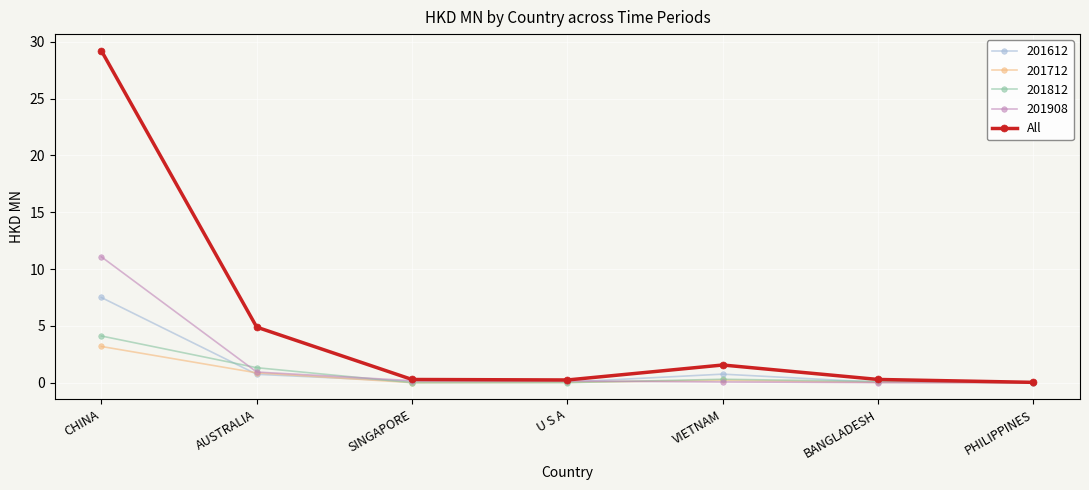

What is the label of the 5th point from the left?

VIETNAM